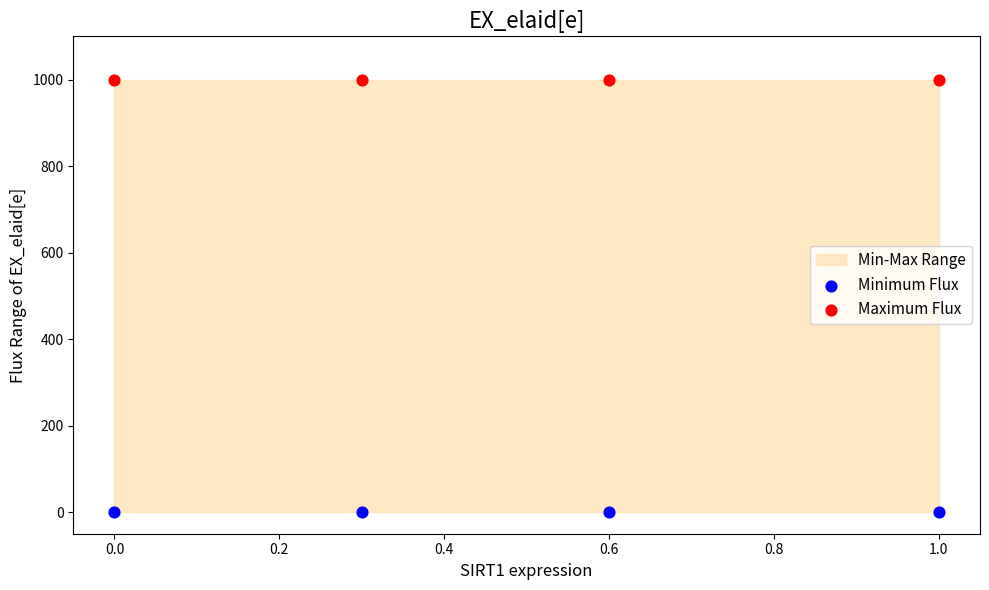

Which series reaches the minimum Y coordinate?

Minimum Flux